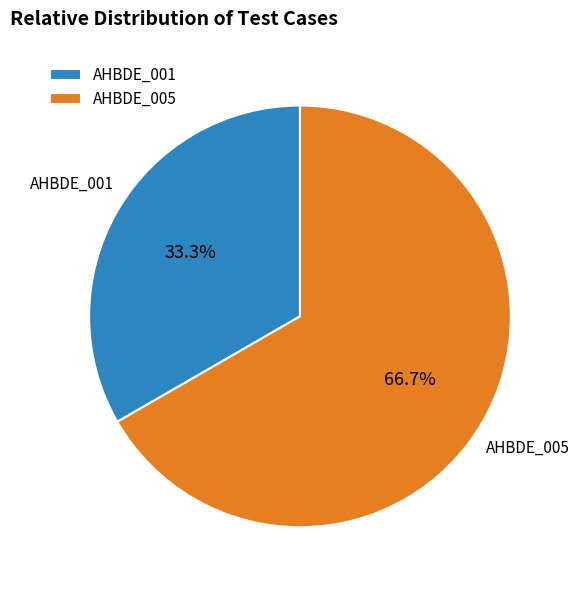

Rank the categories by value from highest to lowest.

AHBDE_005, AHBDE_001